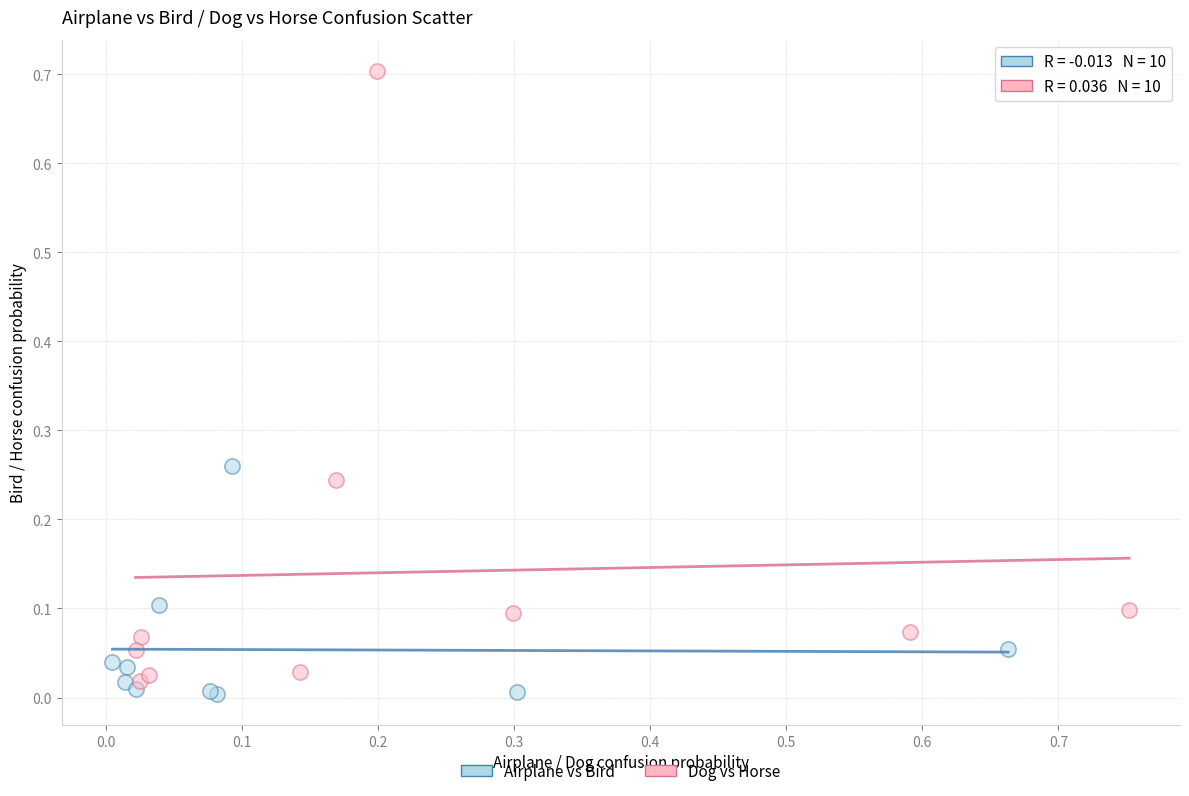

Which series has the widest spread of Y values?

Dog vs Horse